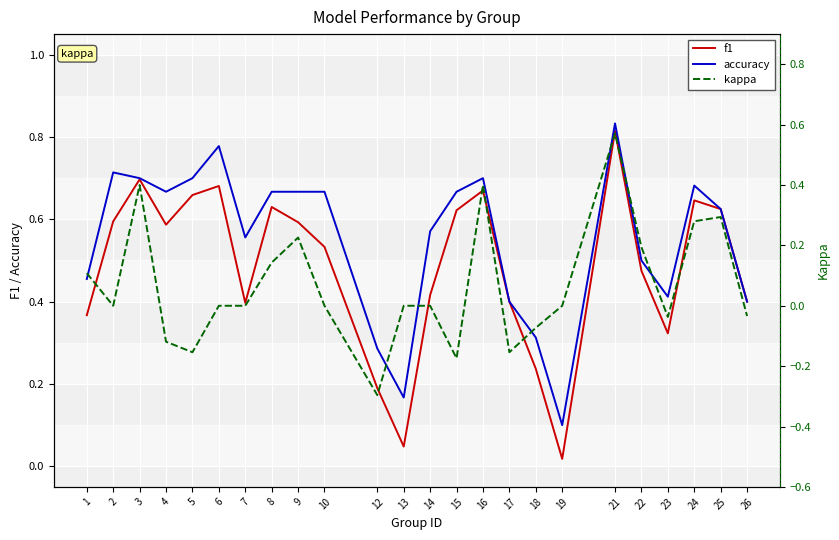

What is the value of the accuracy point at the 12th from the left?

0.2